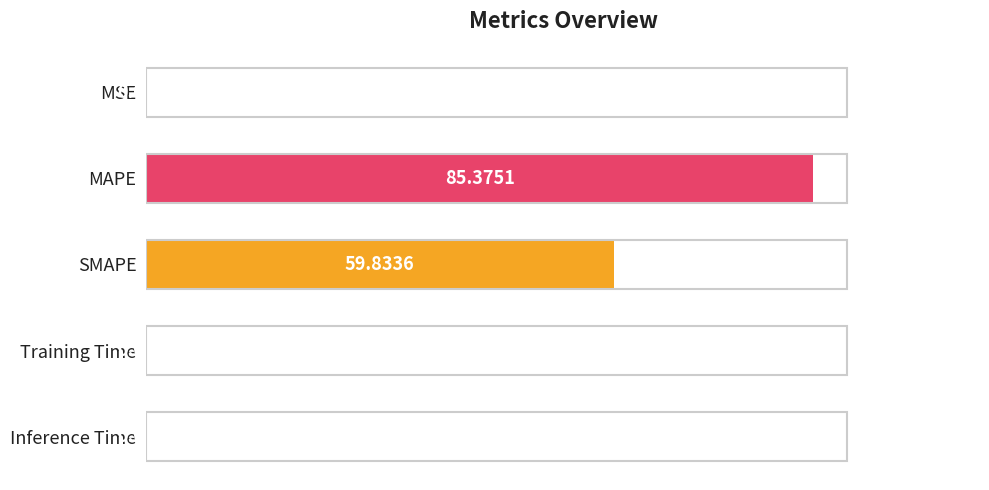

What is the sum of the values at MSE and MAPE?

85.4